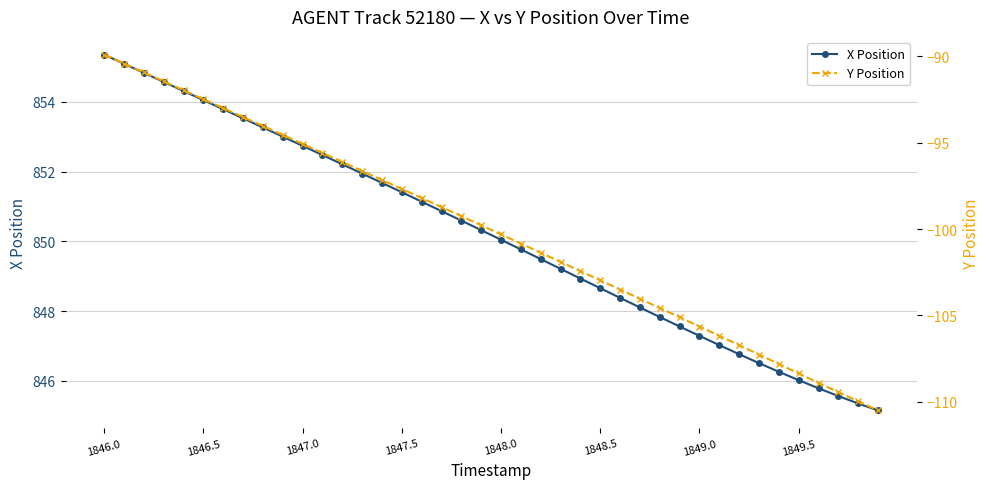

What is the difference between the maximum and minimum values in the X Position series?

10.2